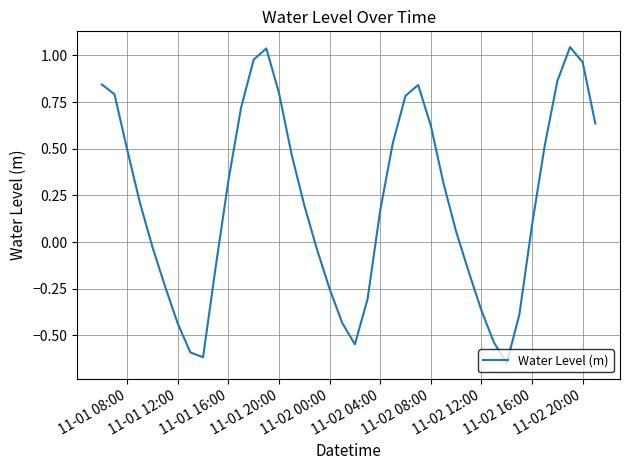

What is the difference between the second highest and minimum values?

1.7